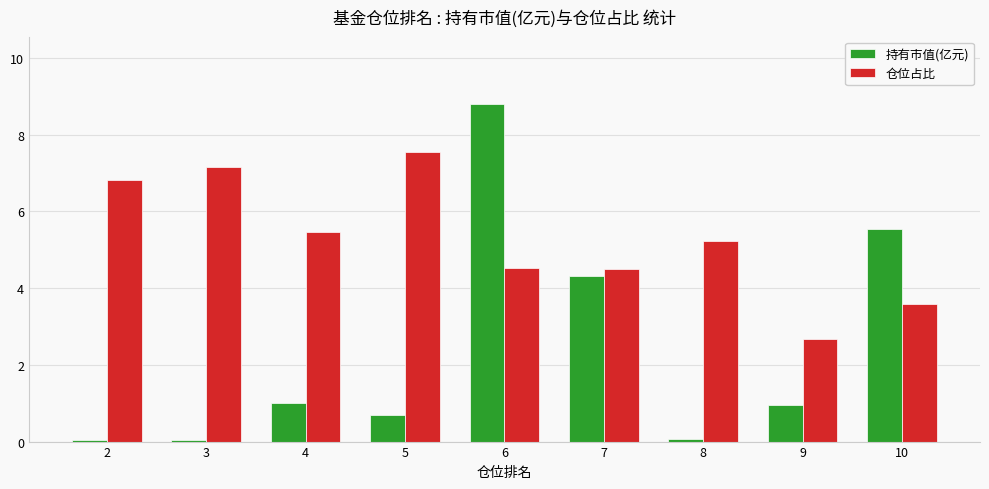

Which series has the largest range (max minus min)?

持有市值(亿元)